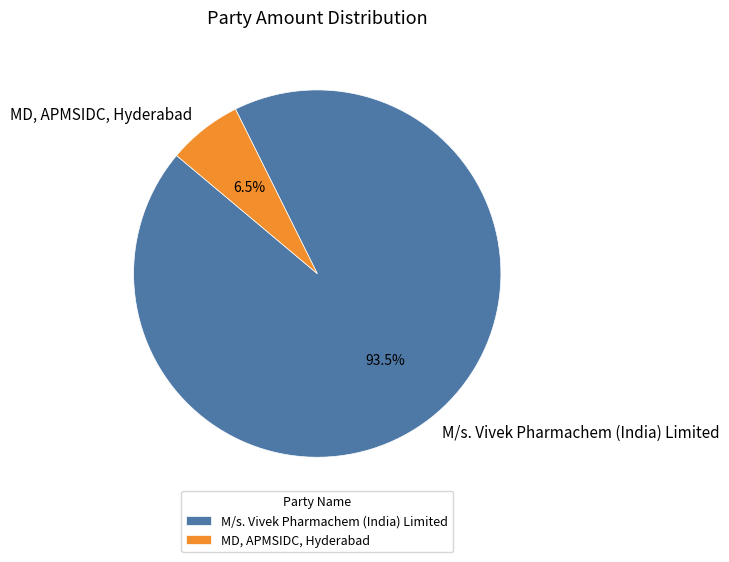

Which slice is the largest?

M/s. Vivek Pharmachem (India) Limited